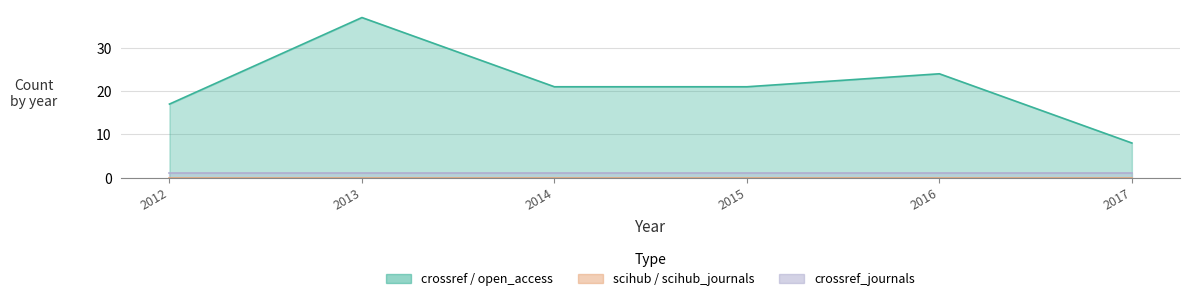

At which category is the sum across all series the highest?

2013